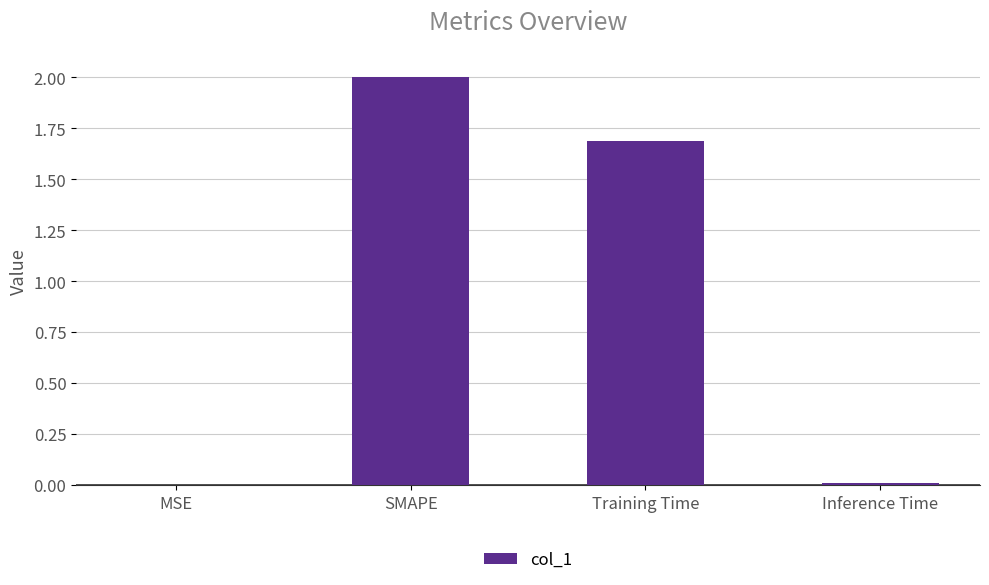

Where is the data nearest to the value 1?

Training Time